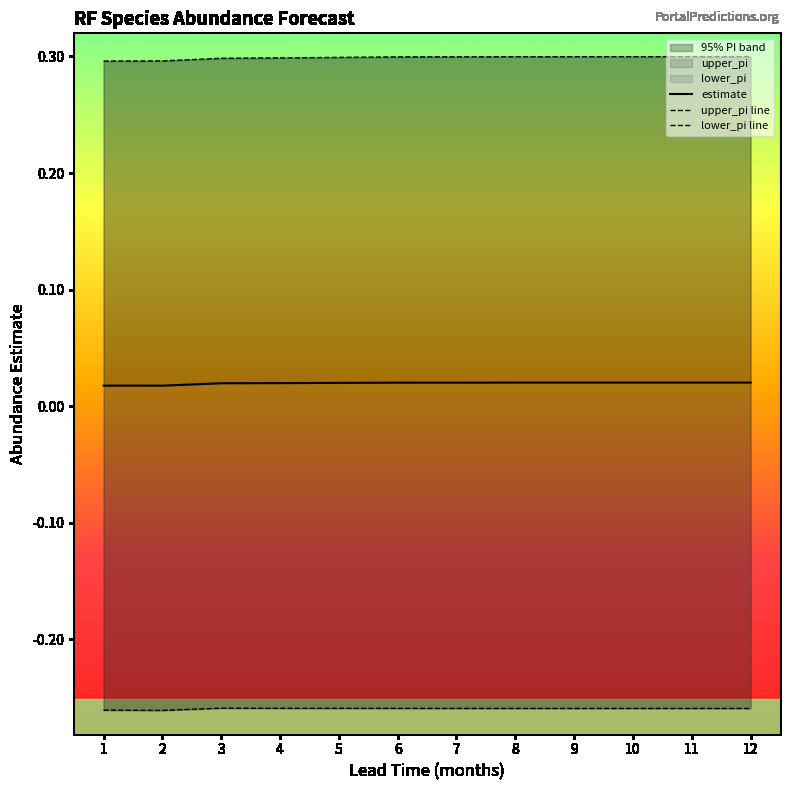

At how many categories does at least one series exceed 0?

12